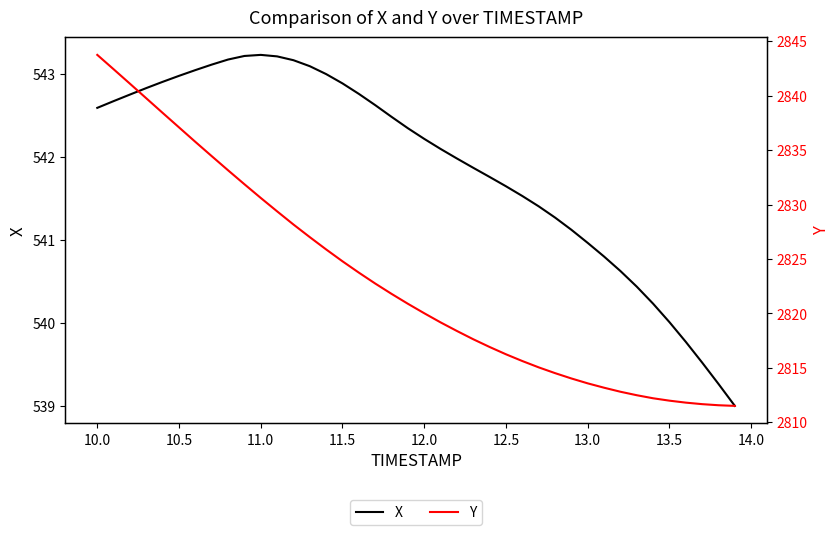

What is the maximum value for X?

543.2